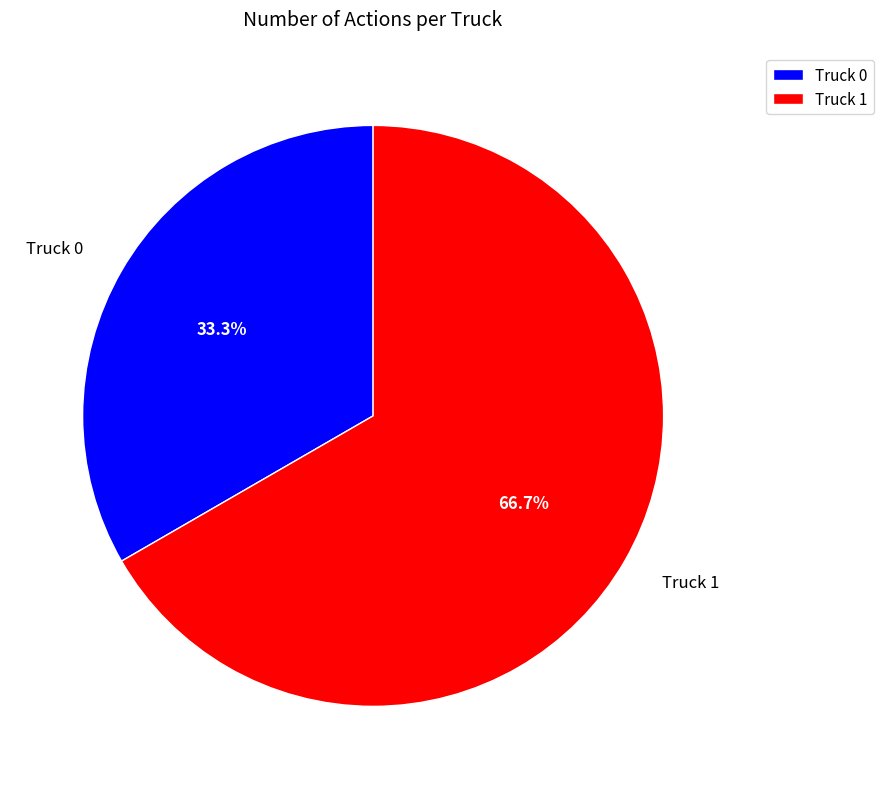

Which has a higher value, Truck 0 or Truck 1?

Truck 1